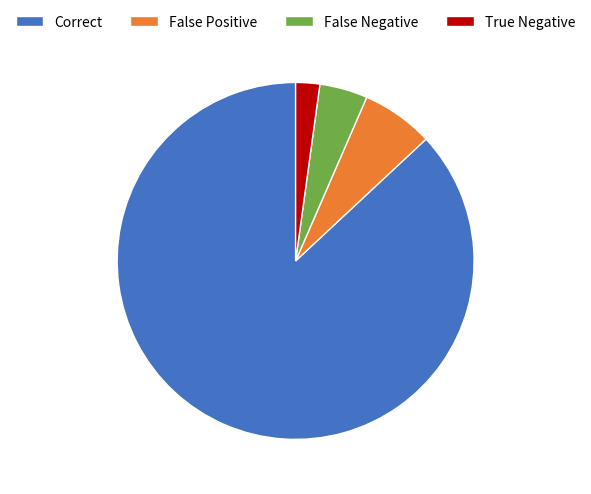

Rank the categories by value from lowest to highest.

True Negative, False Negative, False Positive, Correct